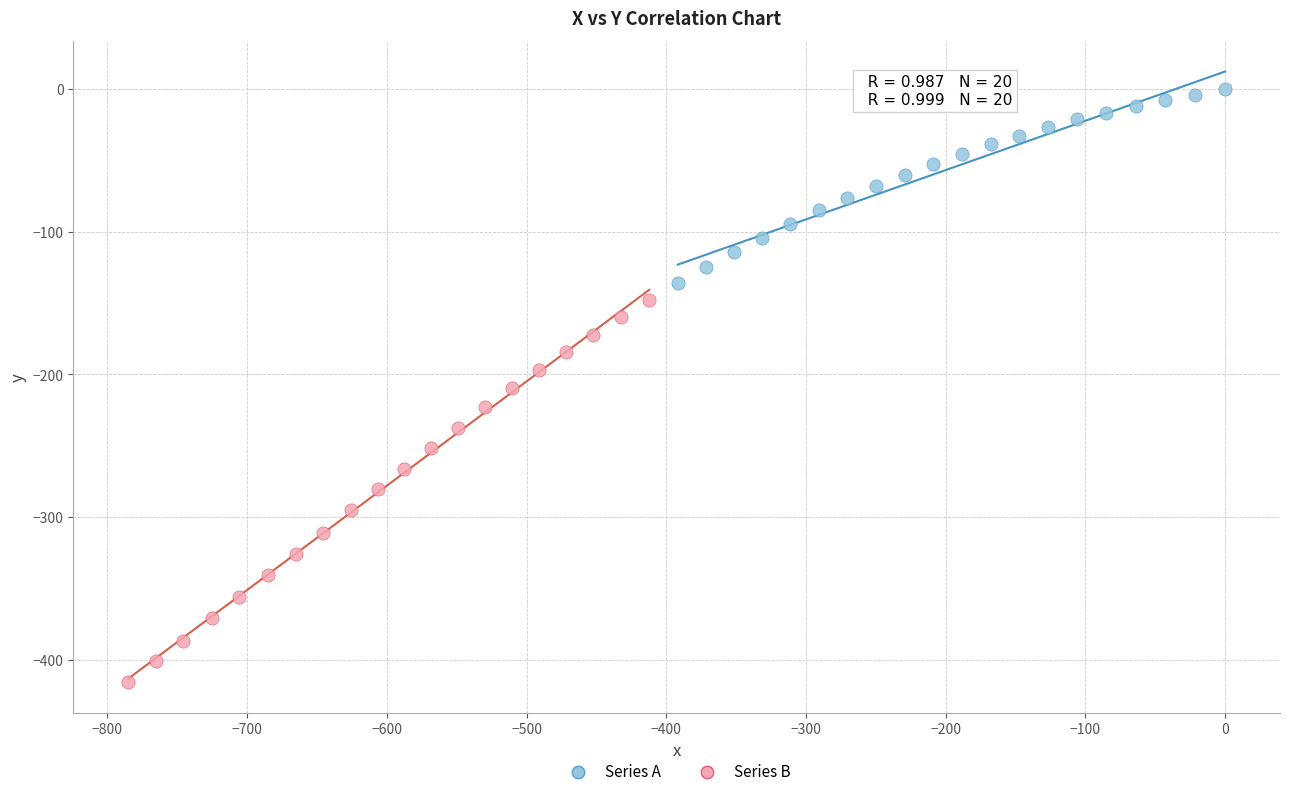

Which series reaches the minimum Y coordinate?

Series B